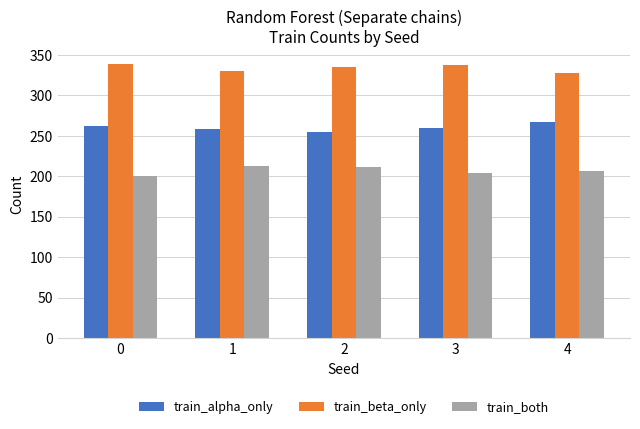

How many data points does each series have?

5